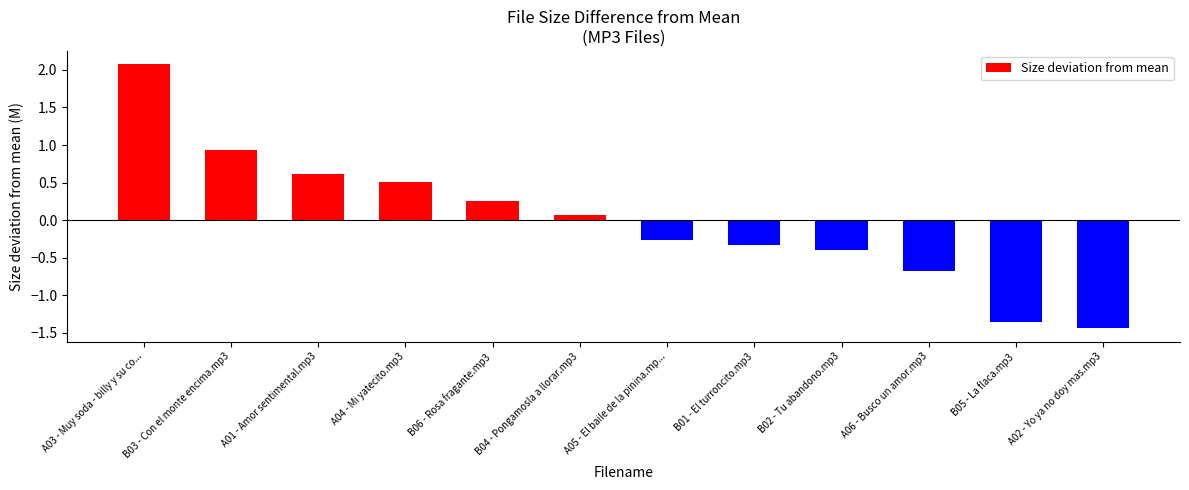

List the labels in order of value, smallest first.

A02 - Yo ya no doy mas.mp3, B05 - La flaca.mp3, A06 - Busco un amor.mp3, B02 - Tu abandono.mp3, B01 - El turroncito.mp3, A05 - El baile de la pinina.mp..., B04 - Pongamosla a llorar.mp3, B06 - Rosa fragante.mp3, A04 - Mi yatecito.mp3, A01 - Amor sentimental.mp3, B03 - Con el monte encima.mp3, A03 - Muy soda - billy y su co...